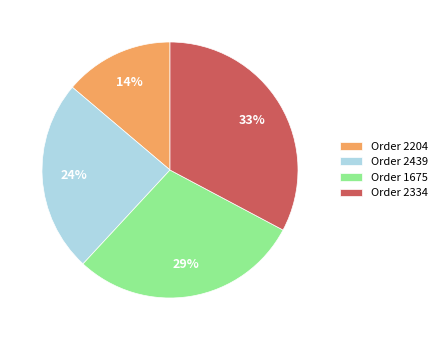

Which category has the smallest portion of the pie?

Order 2204